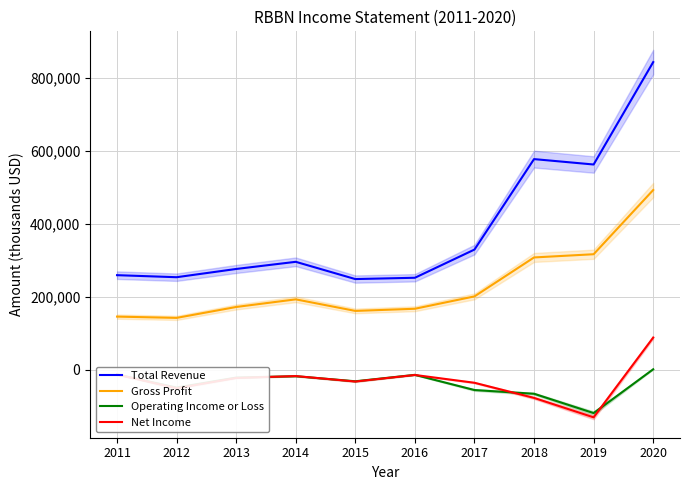

Reading left to right, extract all data points from this chart.

Total Revenue: 259700	254100	276700	296300	249000	252600	329900	577900	563100	843800
Gross Profit: 146100	142600	172500	193400	161700	167600	201500	308300	317100	493100
Operating Income or Loss: -12500	-48500	-21100	-17300	-31200	-13600	-55200	-65400	-118400	1700
Net Income: -12700	-50200	-22100	-16900	-31900	-13900	-35300	-76800	-130100	88600